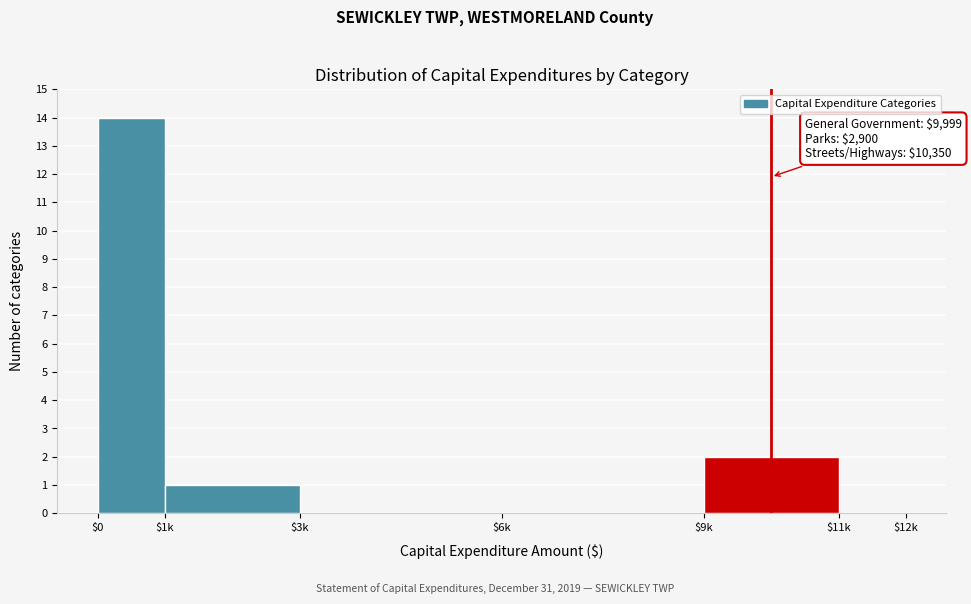

The value at $0 is 14. True or false?

True